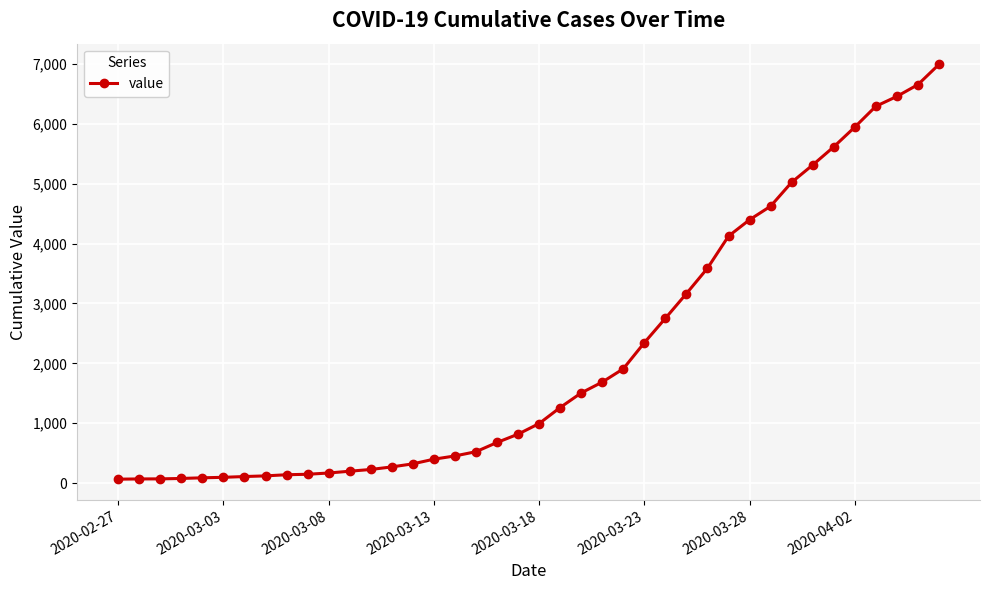

What is the greatest value displayed?

6995